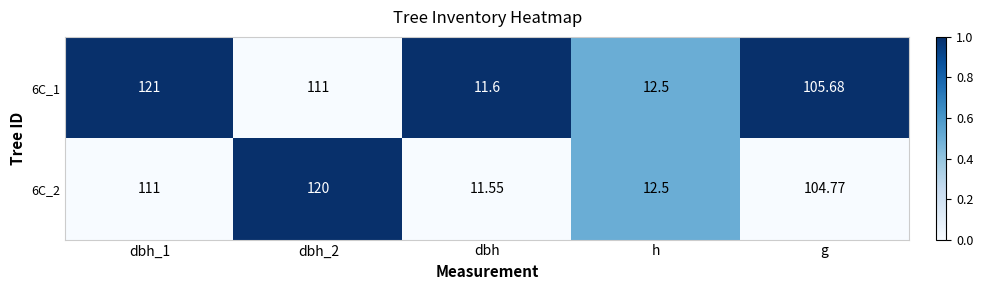

Which category has the lowest value in the 6C_2 series?

dbh